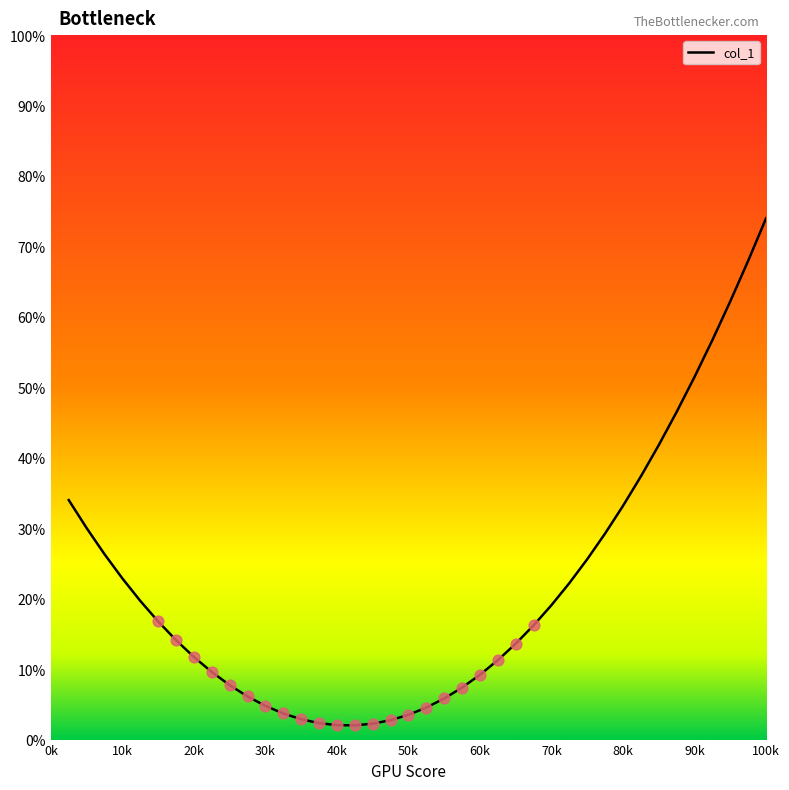

What is the difference between the maximum and minimum values?

72.0